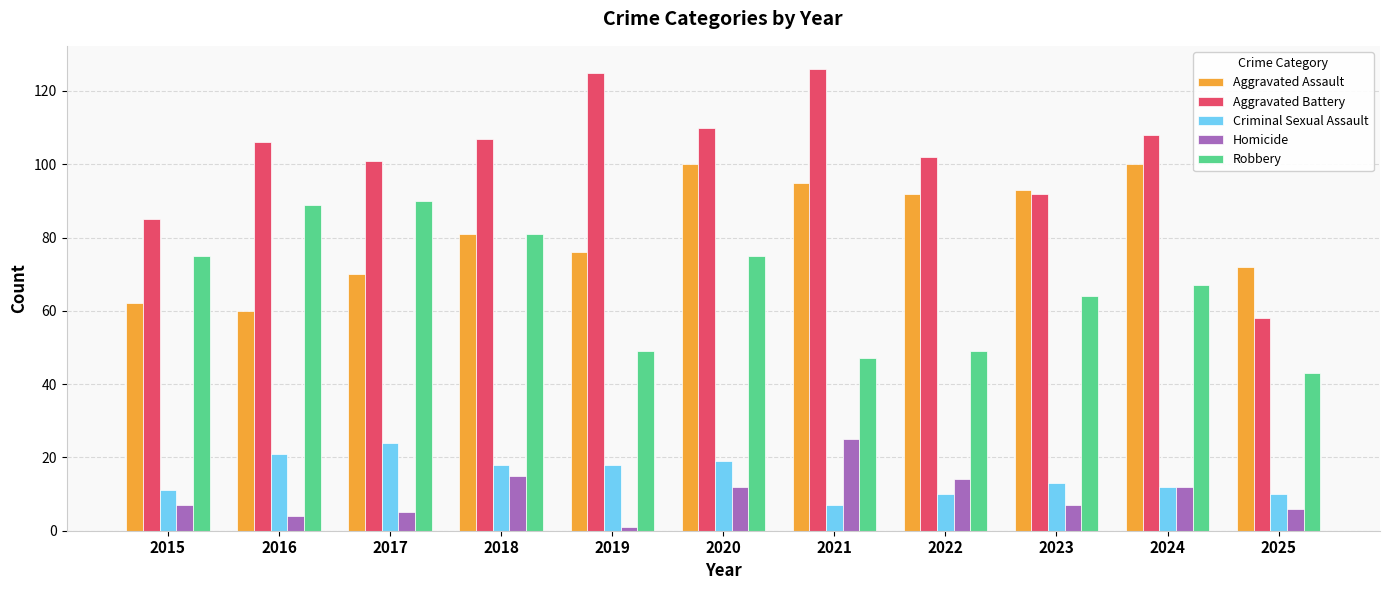

How many bars are there in each group?

5